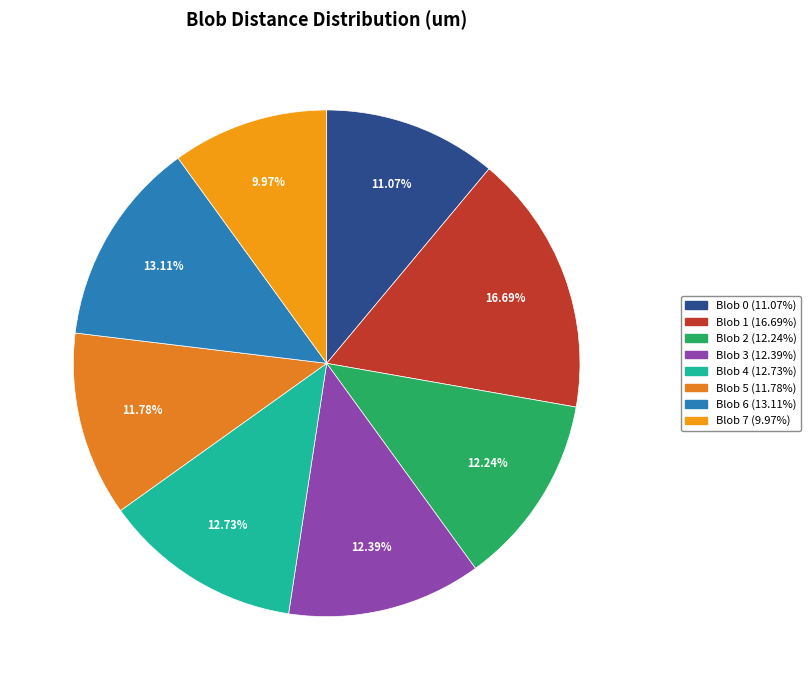

How many segments does this pie chart have?

8